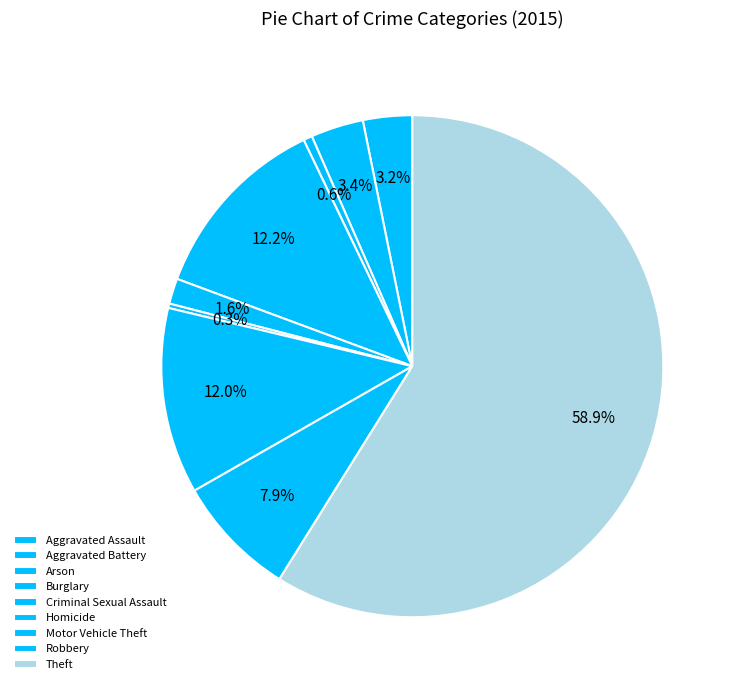

What is the change in value from Aggravated Assault to Homicide?

-51